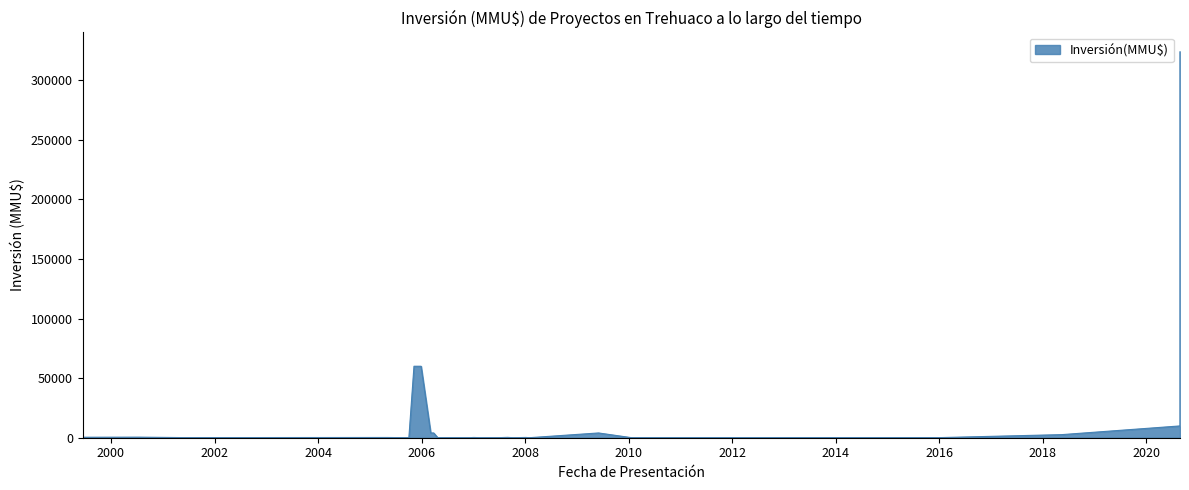

Reading left to right, extract all data points from this chart.

15/06/1999=410	18/07/2000=480	31/05/2001=100	09/03/2005=200	05/05/2005=200	03/10/2005=0	08/11/2005=60000	28/12/2005=60000	06/03/2006=4000	27/03/2006=4000	28/04/2006=500	21/04/2006=0	19/06/2006=22	12/12/2006=0	29/12/2006=200	12/01/2007=200	08/02/2007=0	04/07/2007=80	31/08/2007=300	08/10/2007=10	08/01/2008=234	29/01/2008=0	02/06/2009=4000	22/01/2010=22	10/01/2012=0	05/01/2016=100	15/05/2018=2600	26/08/2020=9903	26/08/2020=324020